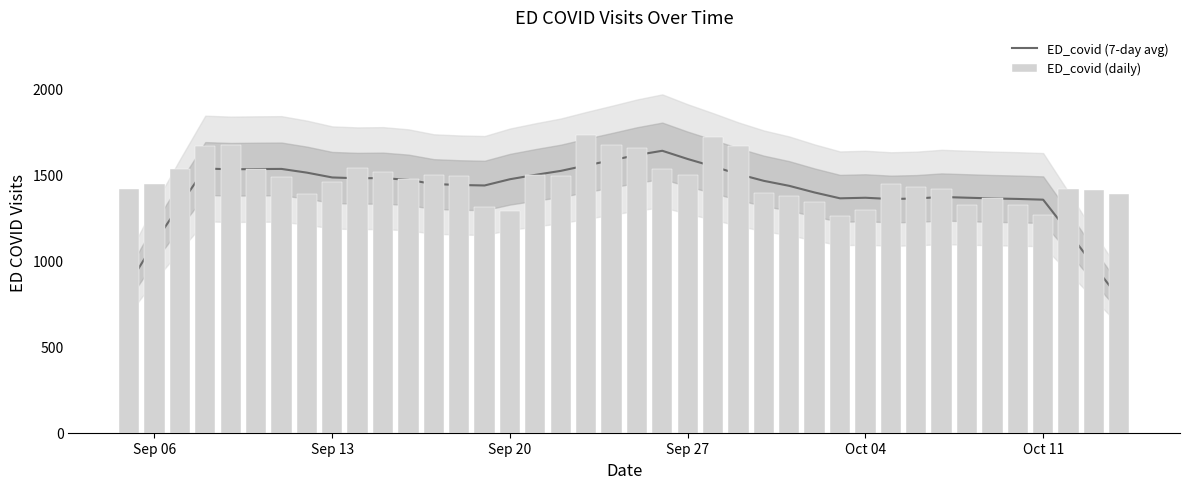

At how many categories does at least one series exceed 801?

40